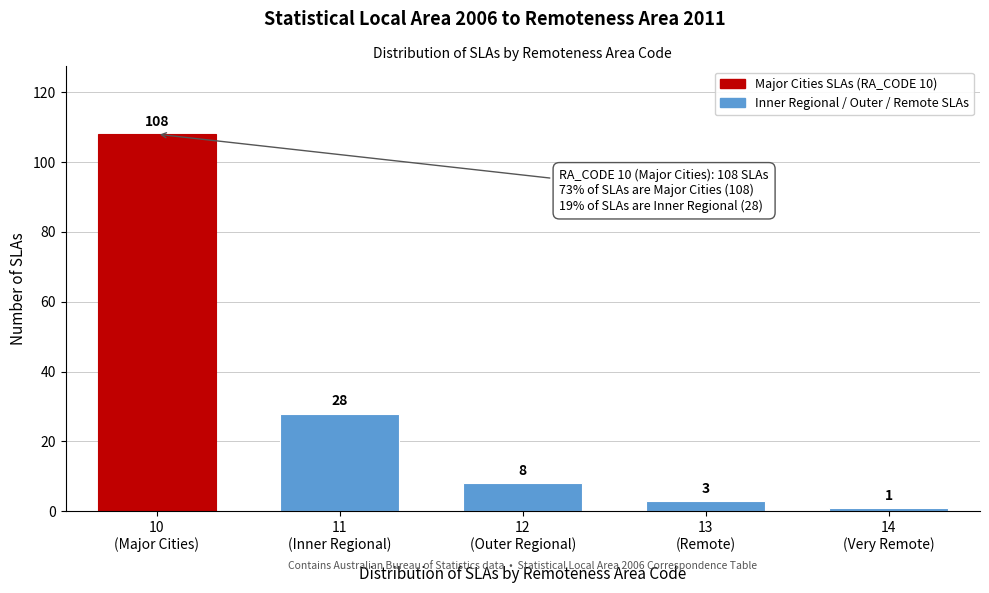

Reading left to right, list all the values displayed in this chart.

108	28	8	3	1